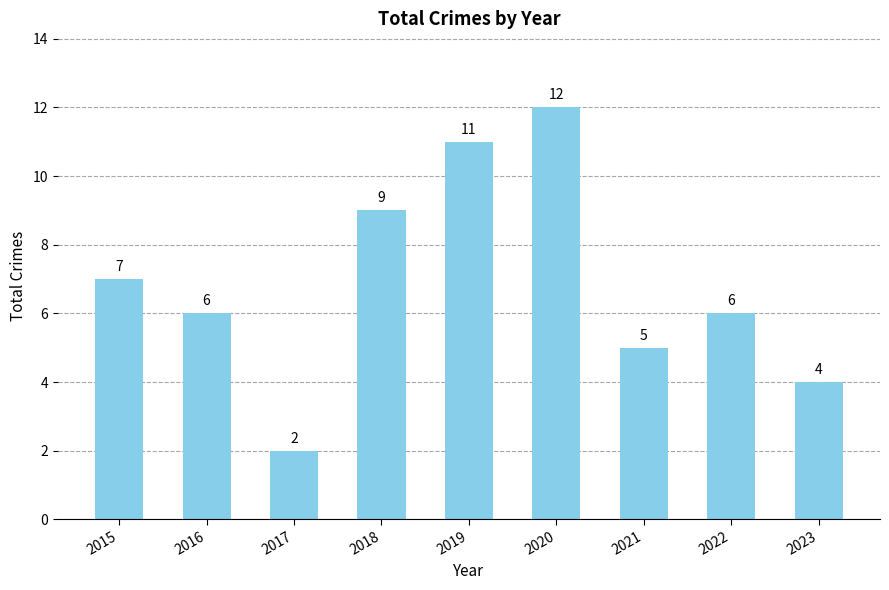

What is the change in value from 2017 to 2018?

+7